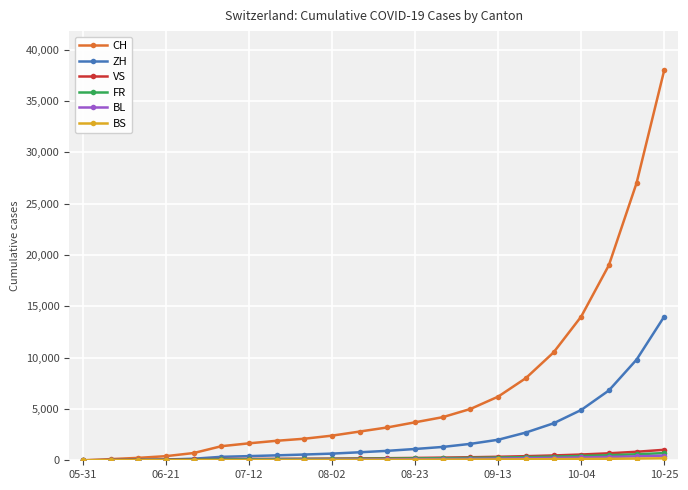

What is the highest value of the VS series?

1020